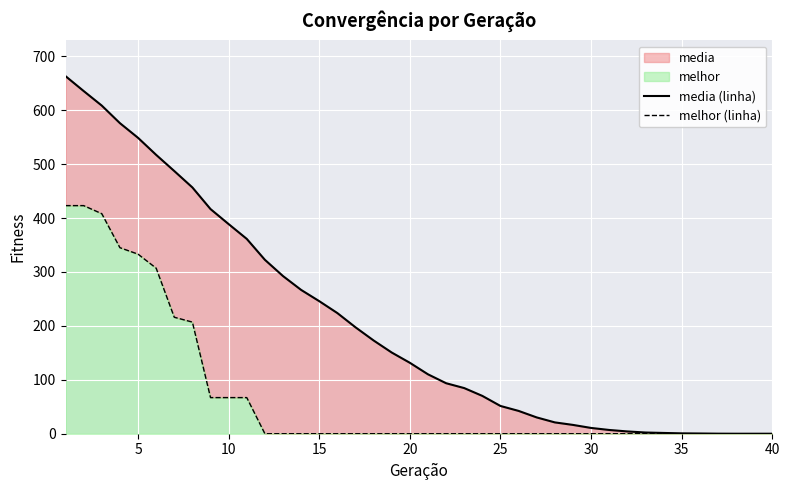

Does the chart display data point markers on the line(s)?

No